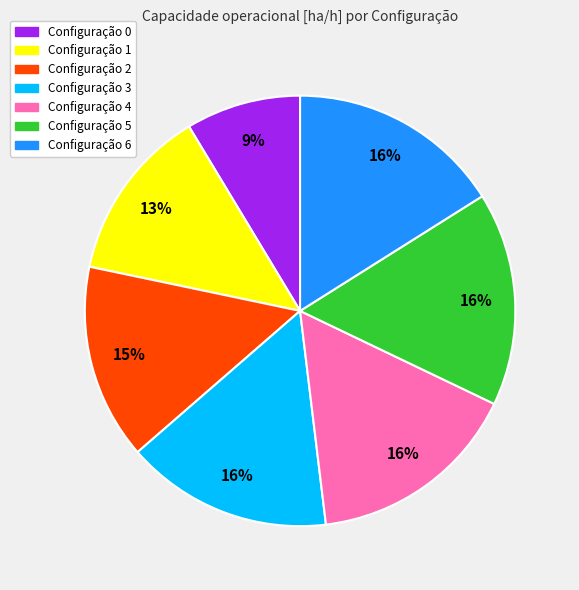

Is there a majority slice in this chart?

No